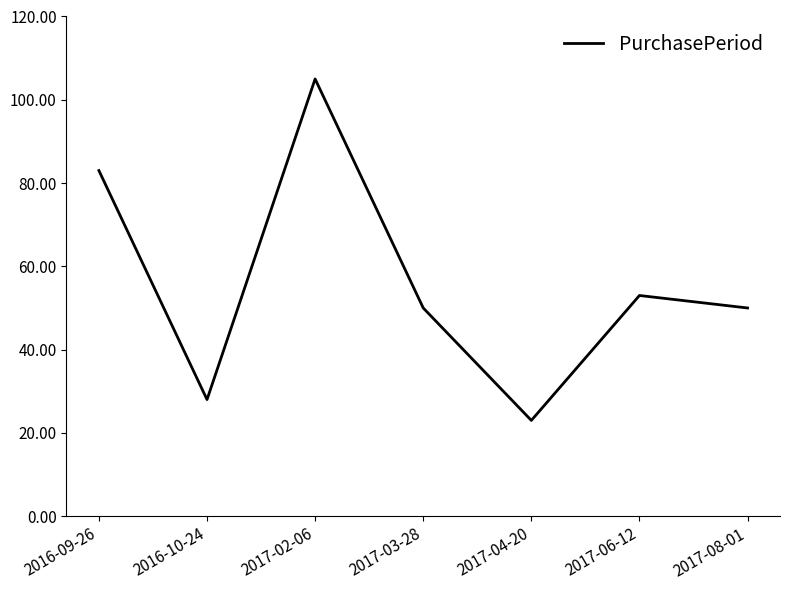

Reading right to left, what are all the values shown in this chart?

50	53	23	50	105	28	83